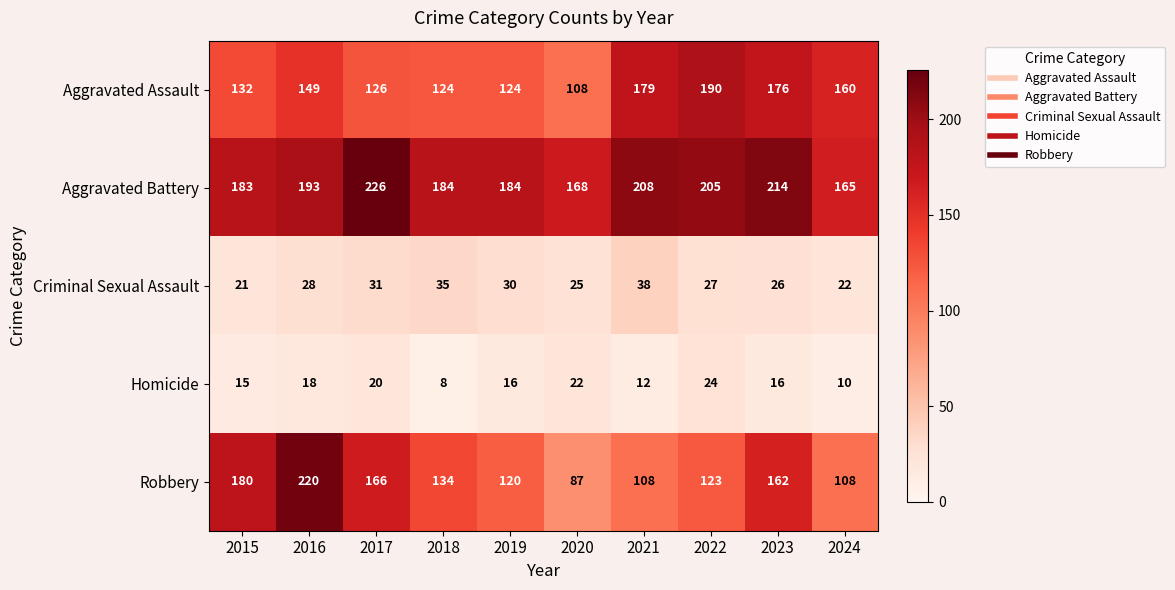

At how many categories does at least one series exceed 182?

8